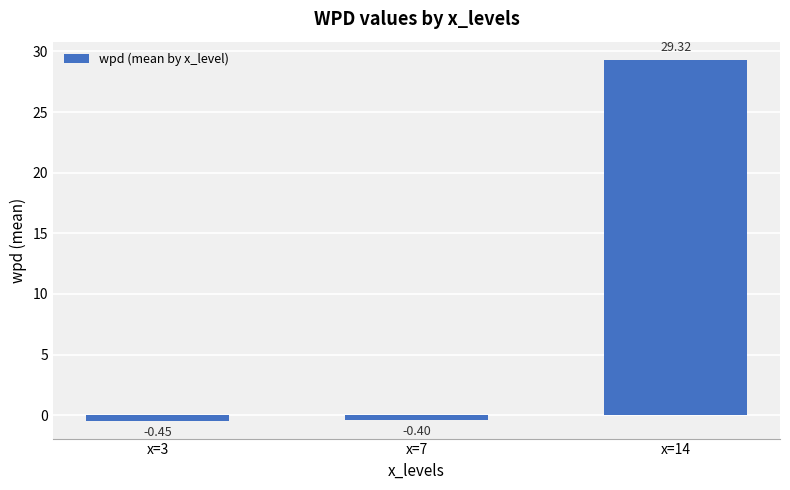

What is the minimum value shown in the chart?

-0.4